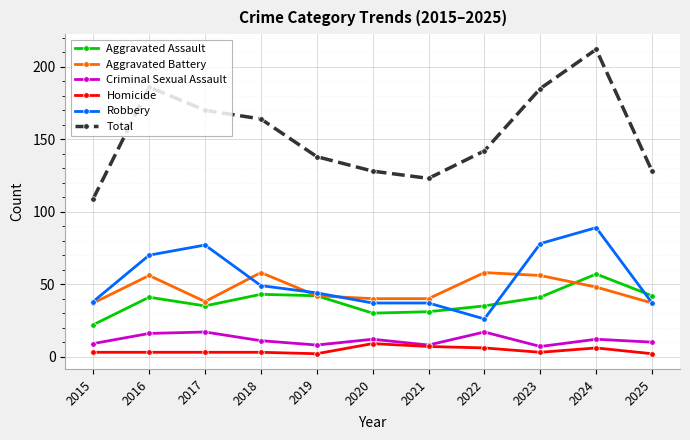

What is the average value of the Homicide series?

4